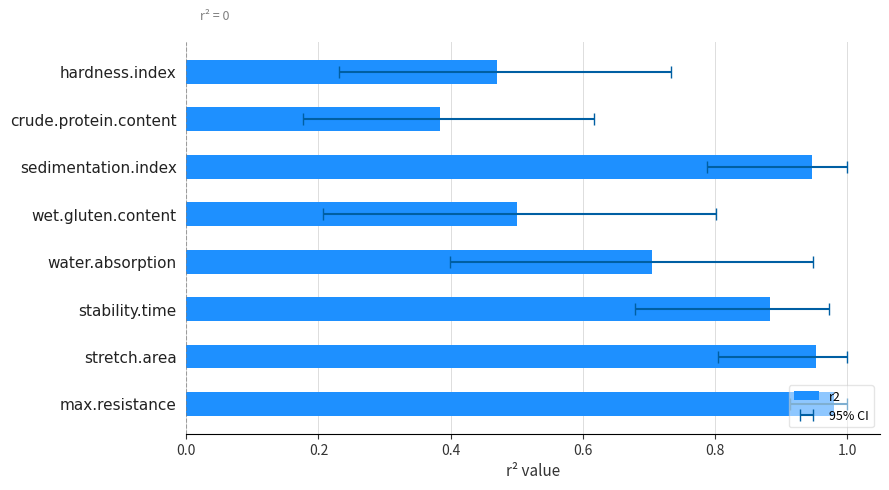

Reading left to right, transcribe all the data shown in this chart.

1.0	1.0	0.9	0.7	0.5	0.9	0.4	0.5